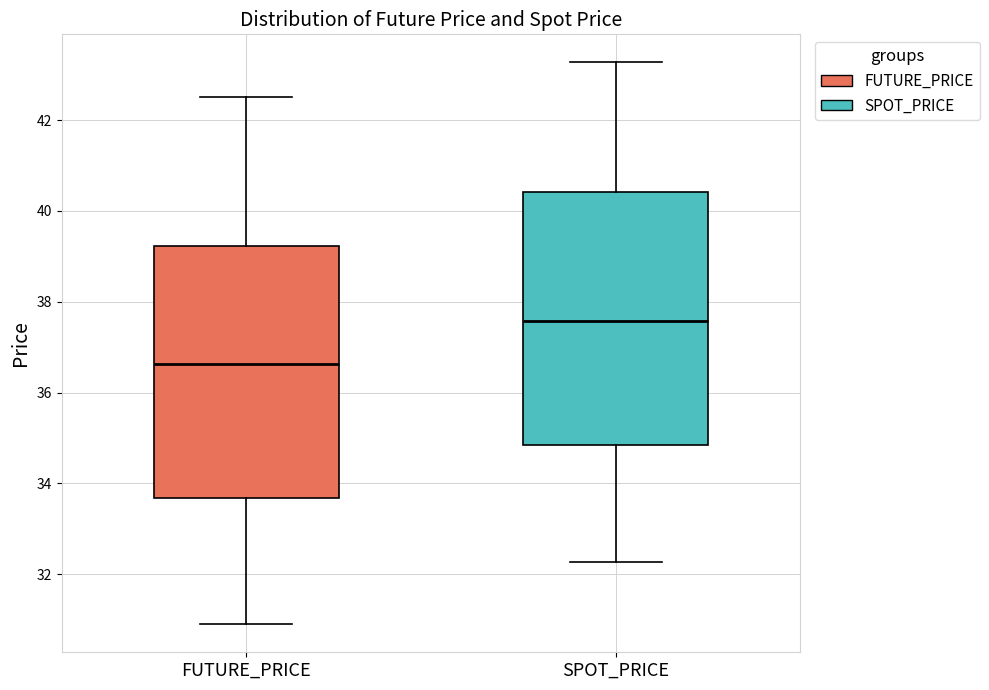

Which box's median line is the highest?

SPOT_PRICE